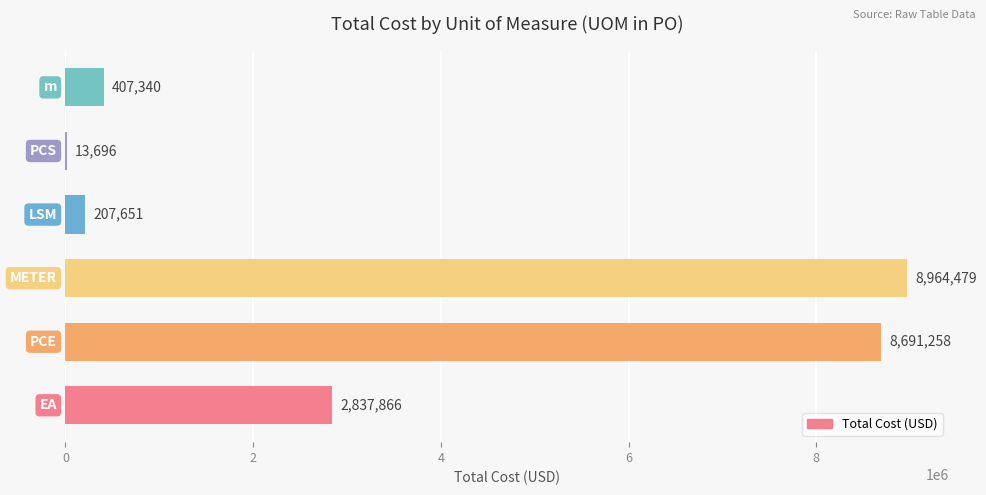

What is the maximum value shown in the chart?

8964479